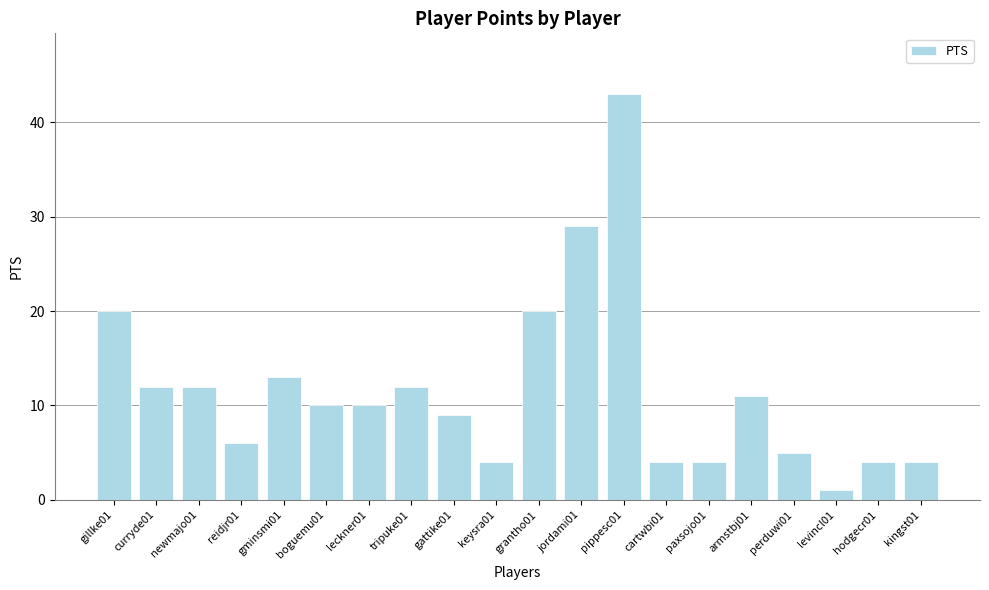

Does the chart contain any negative values?

No